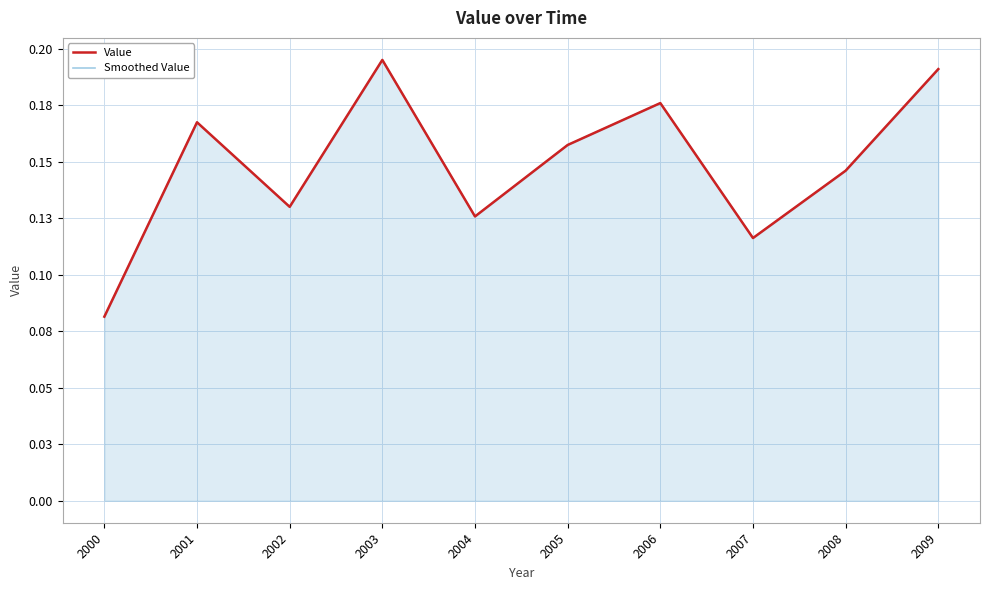

What is the approximate value of Value at 2002?

0.1